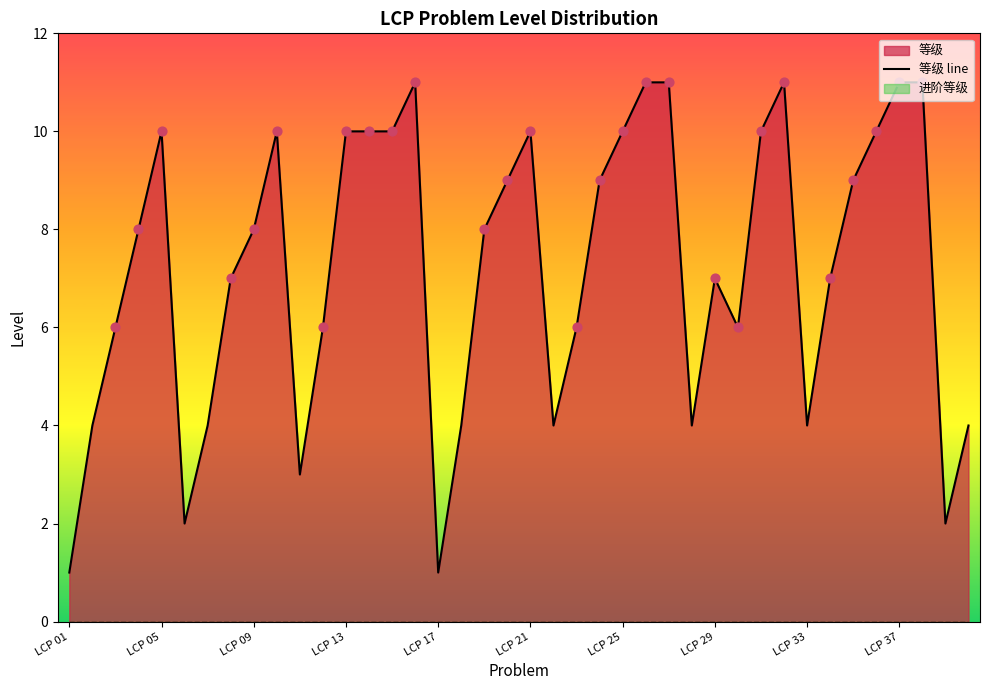

The 等级 line series shows 3 at LCP 21. True or false?

False